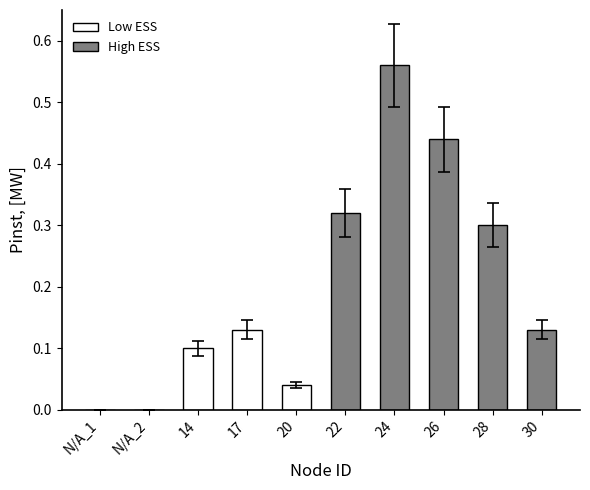

How many data points does each series have?

10